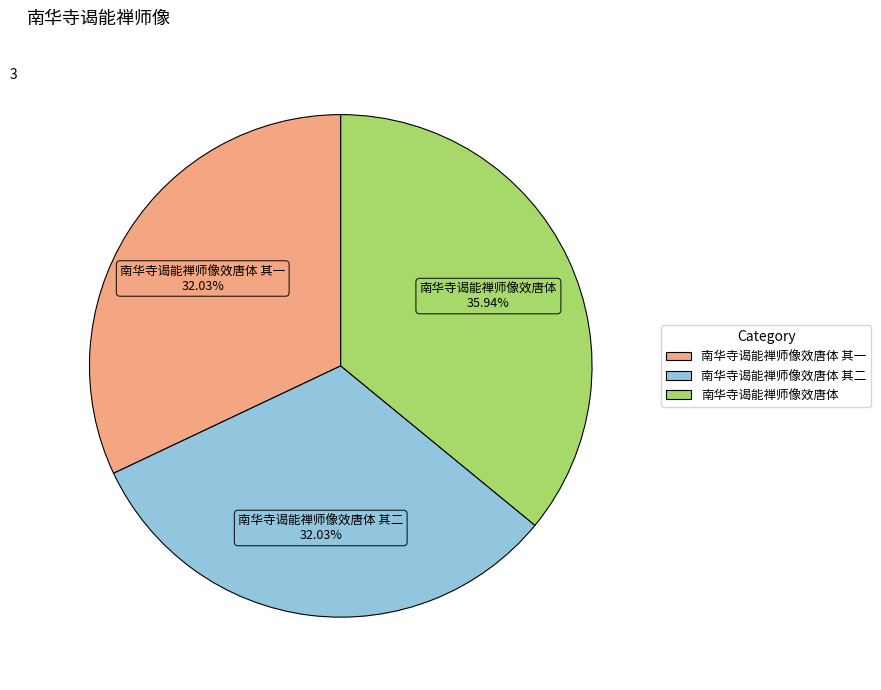

Does any single category account for the majority?

No